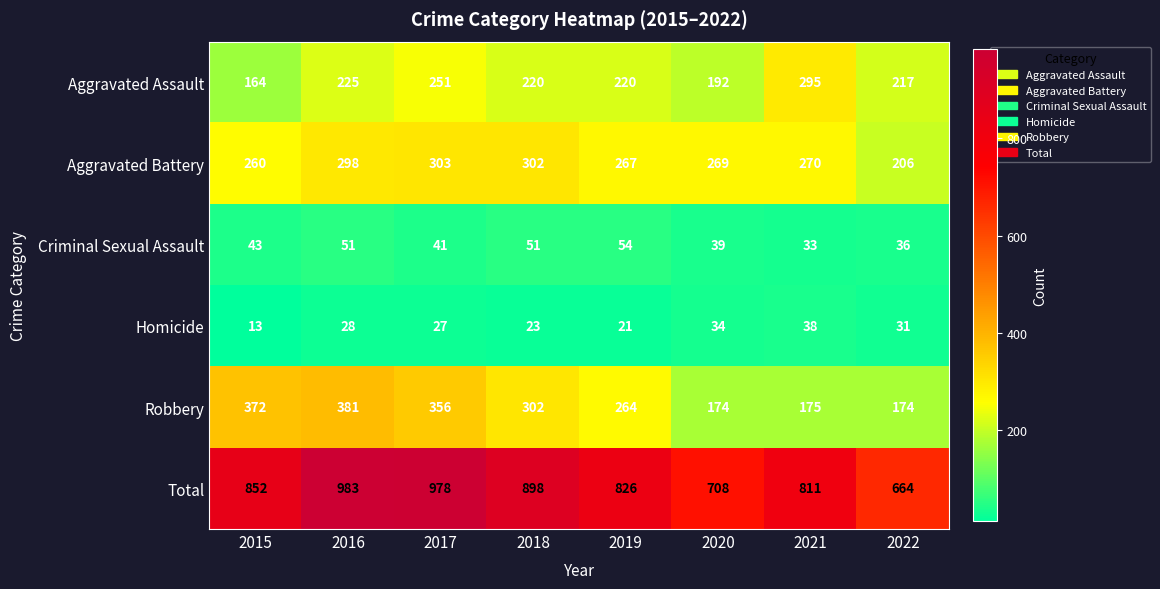

Which label corresponds to the smallest value in the chart?

2015